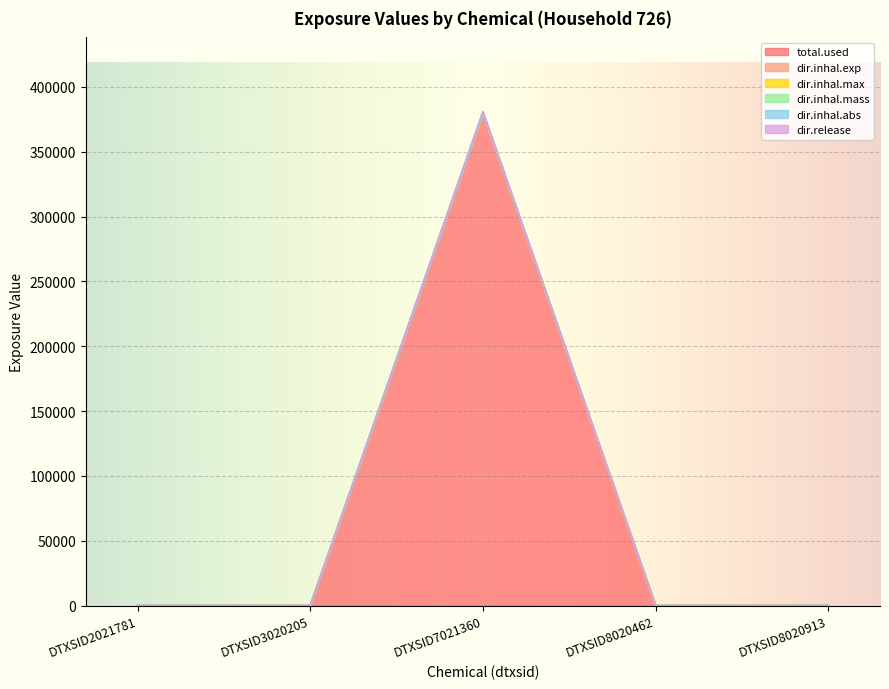

True or false: dir.inhal.max has a value of 0.0 at DTXSID8020913.

True